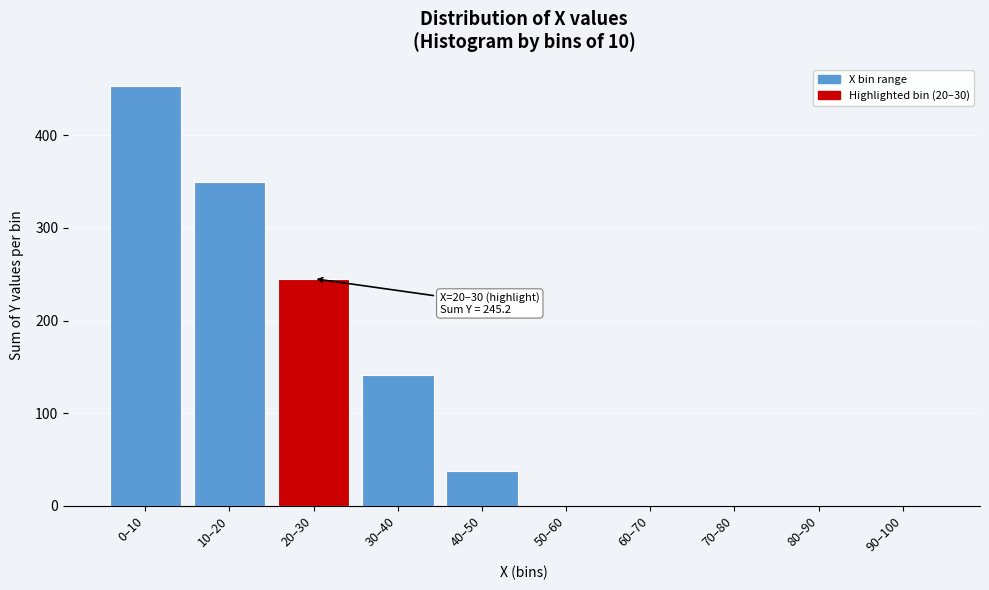

Reading left to right, list all the values displayed in this chart.

0–10=453.2	10–20=349.2	20–30=245.2	30–40=141.2	40–50=38.2	50–60=0.0	60–70=0.0	70–80=0.0	80–90=0.0	90–100=0.0